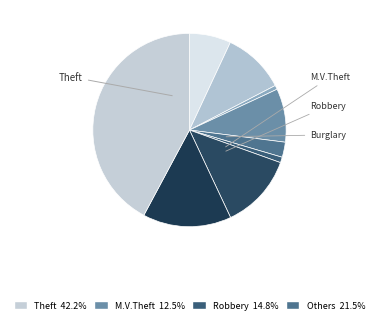

Which slice is the largest?

Theft